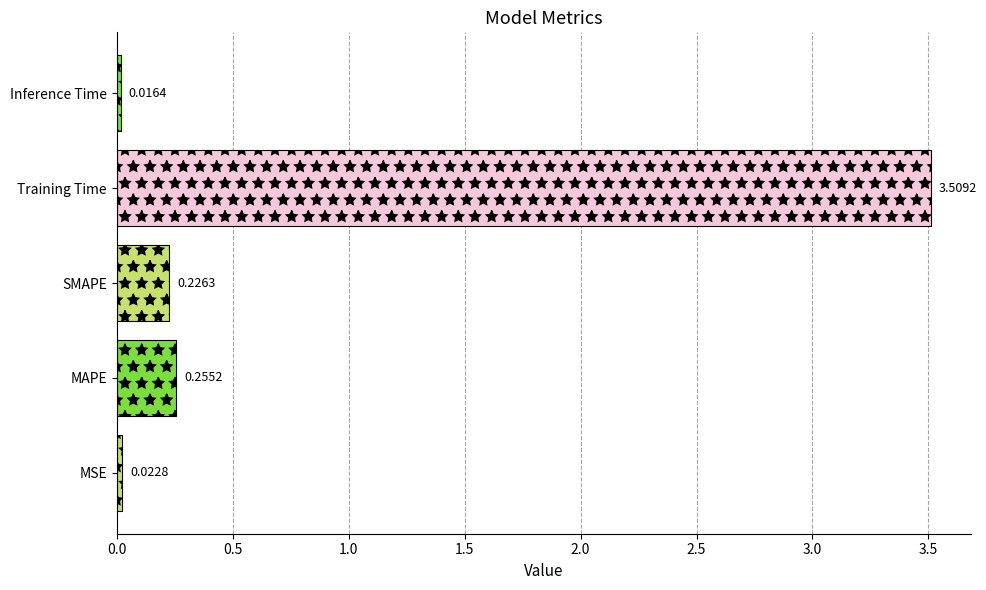

What is the change in value from MSE to Training Time?

+3.5